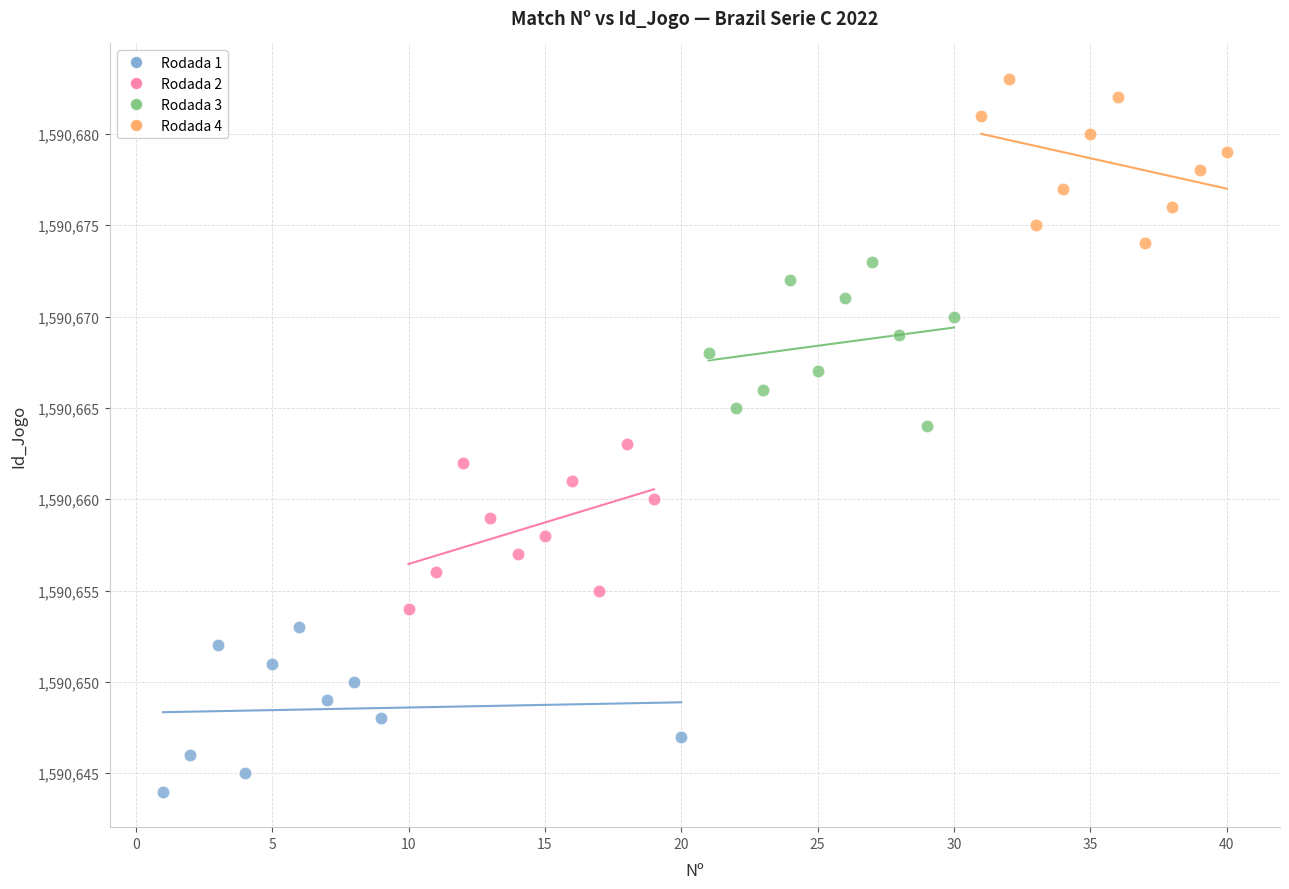

Which series reaches the minimum Y coordinate?

Rodada 1